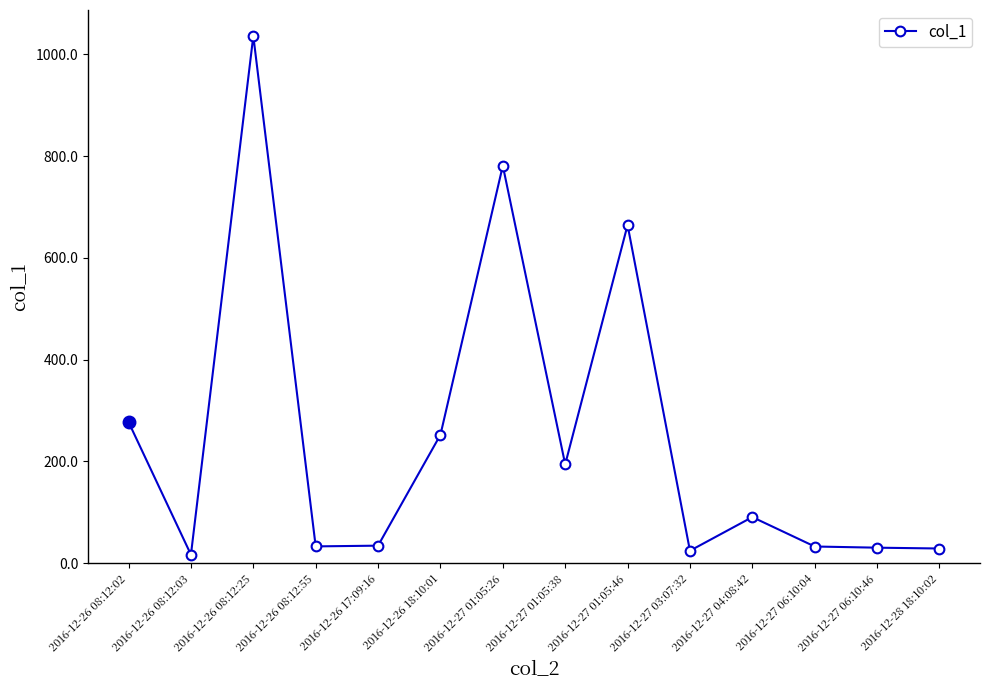

What is the change in value from 2016-12-27 01:05:46 to 2016-12-27 06:10:46?

-633.8